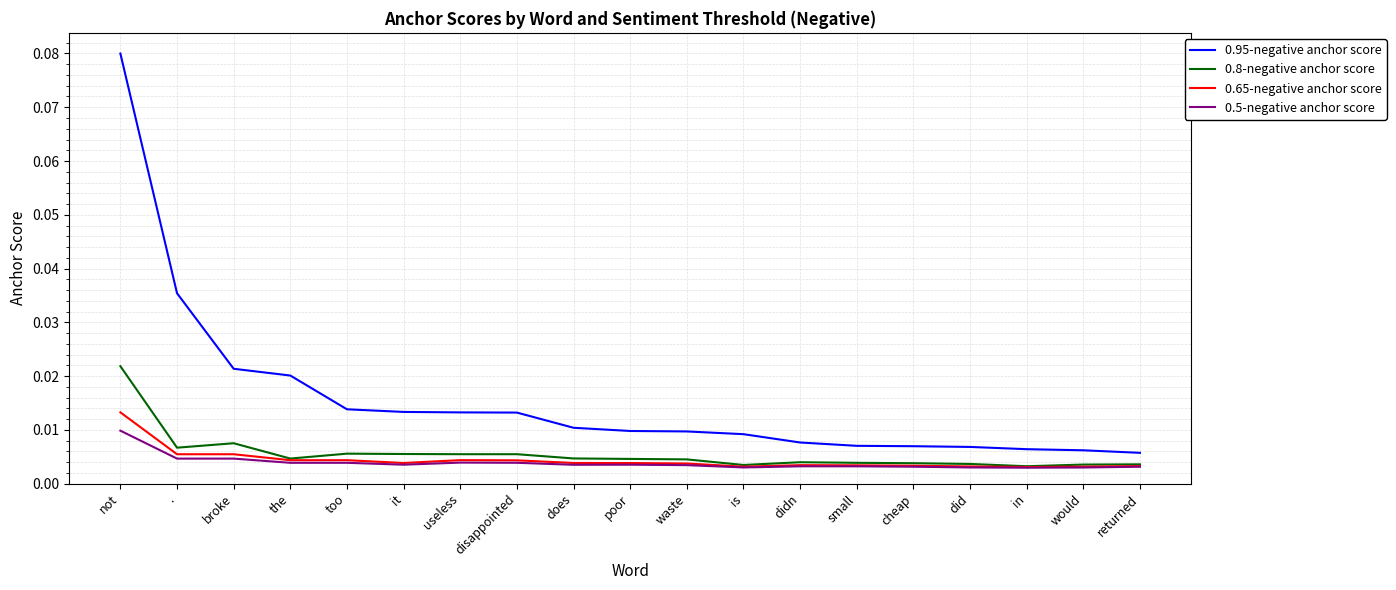

At which category does 0.8-negative anchor score reach its first local valley?

.